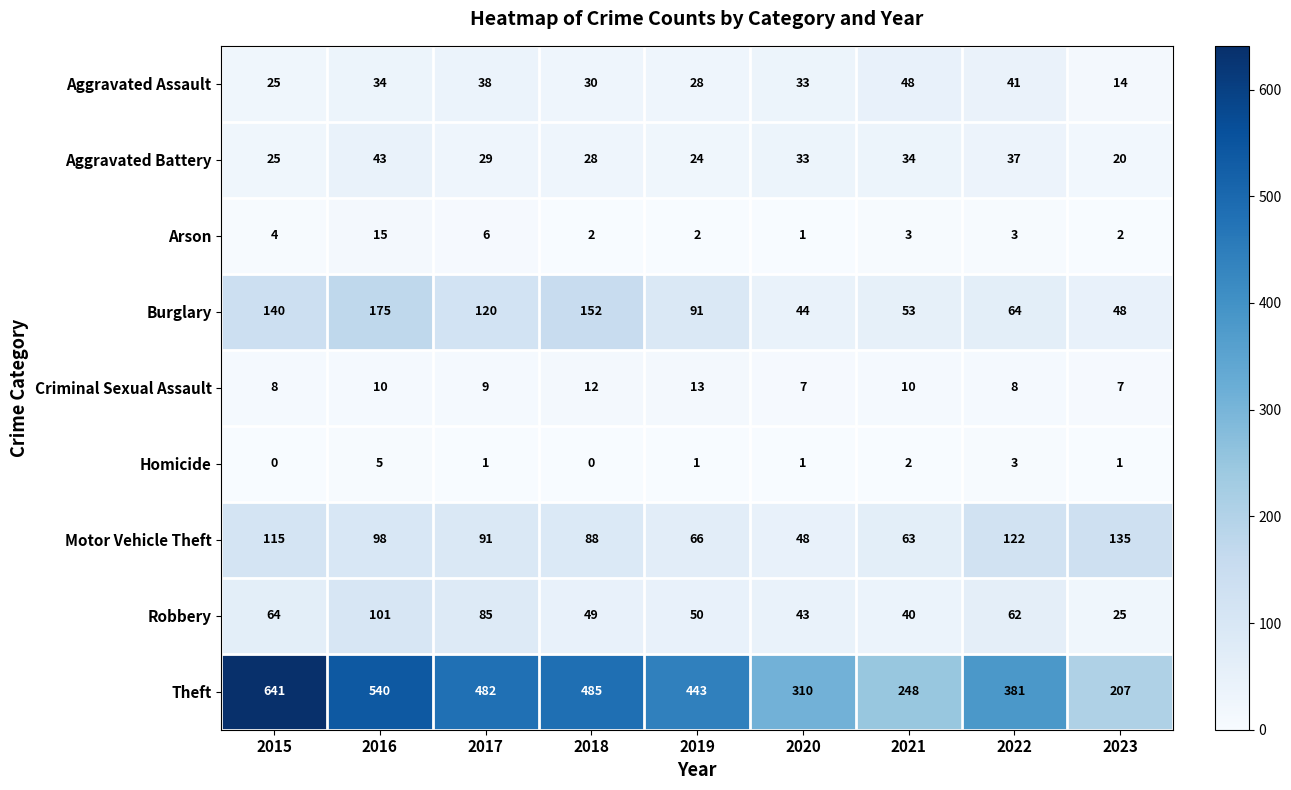

Which series has the largest range (max minus min)?

Theft